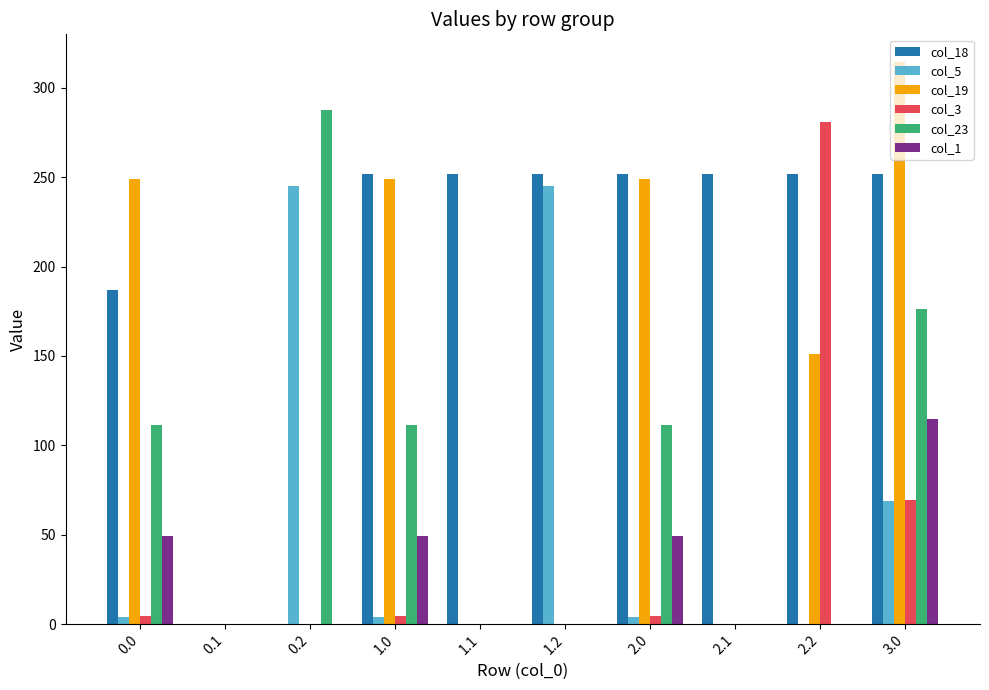

What is the average value of the col_5 series?

57.0